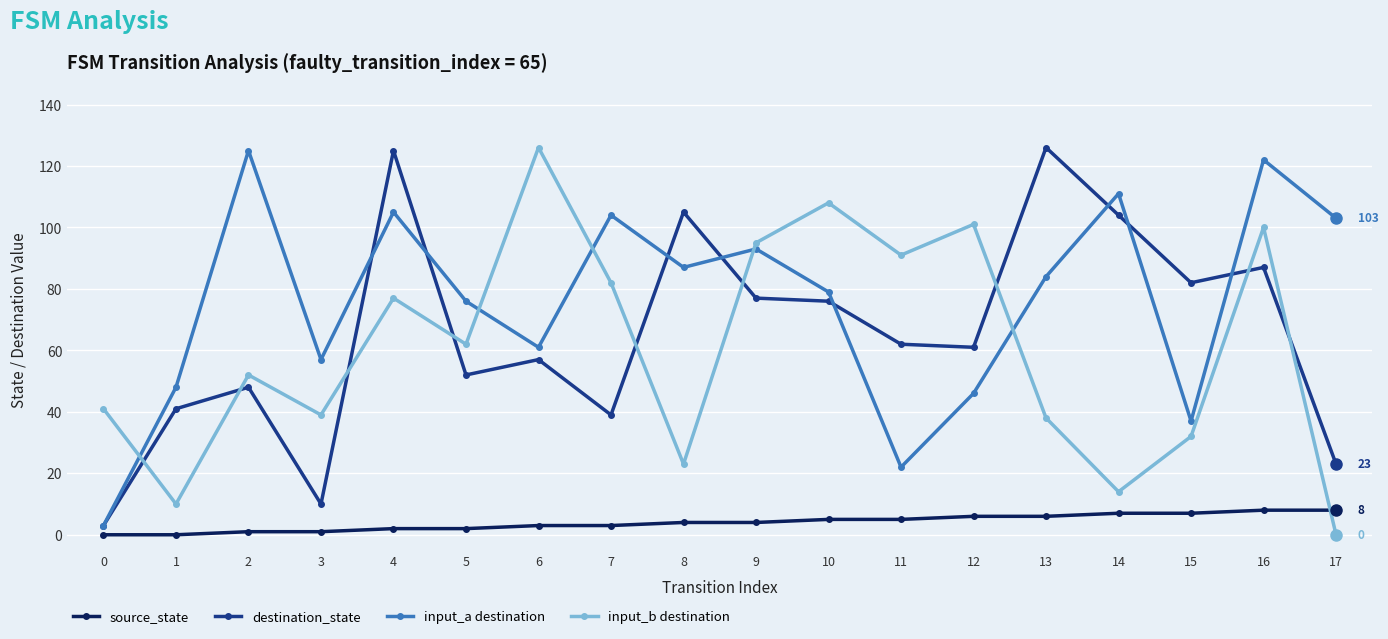

True or false: input_a destination and destination_state intersect in this chart.

True